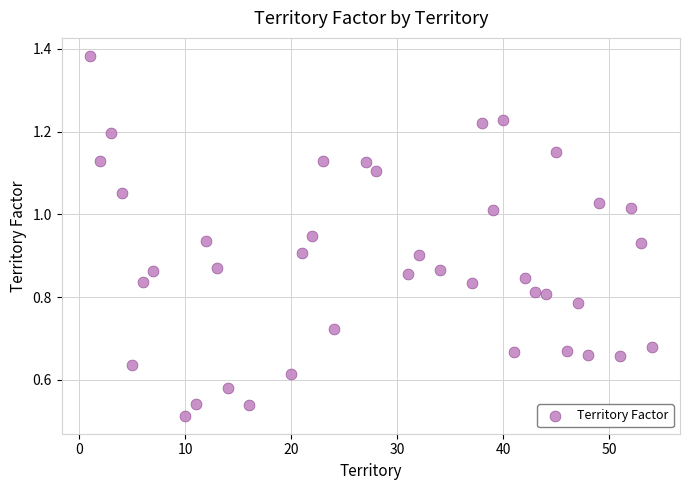

What is the range of X values (max minus min)?

53.0